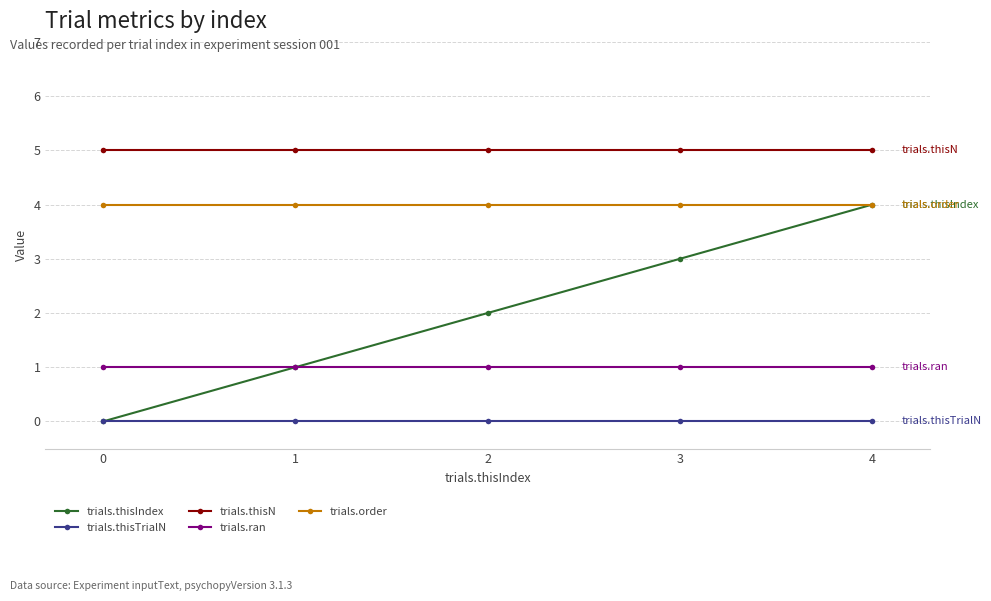

True or false: trials.thisN and trials.thisTrialN cross at least once.

False